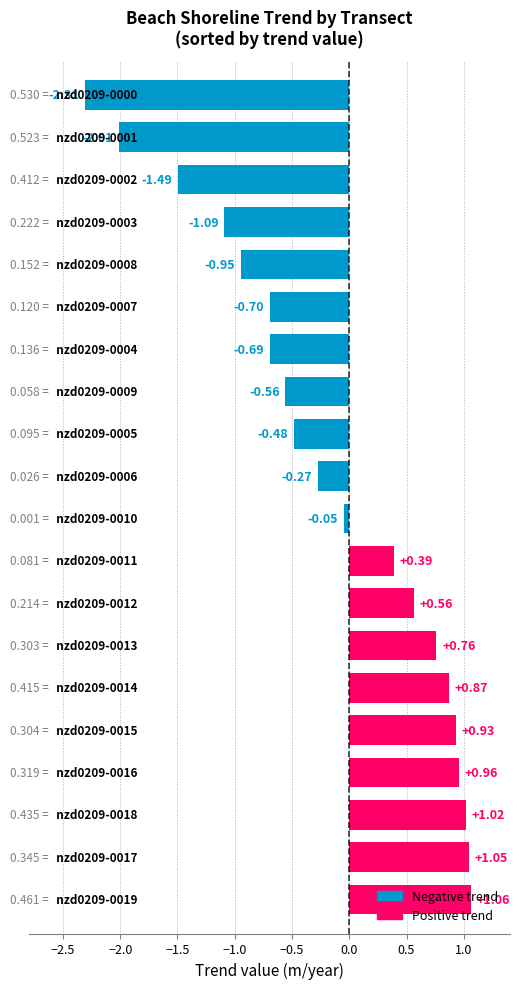

What is the difference between the maximum and minimum values?

3.4